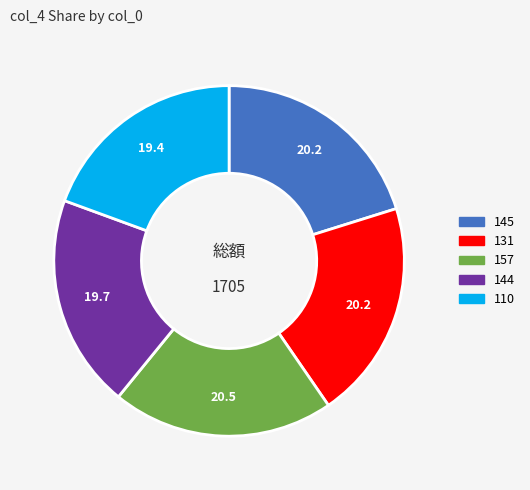

The 110 slice represents 19% of the pie. True or false?

True